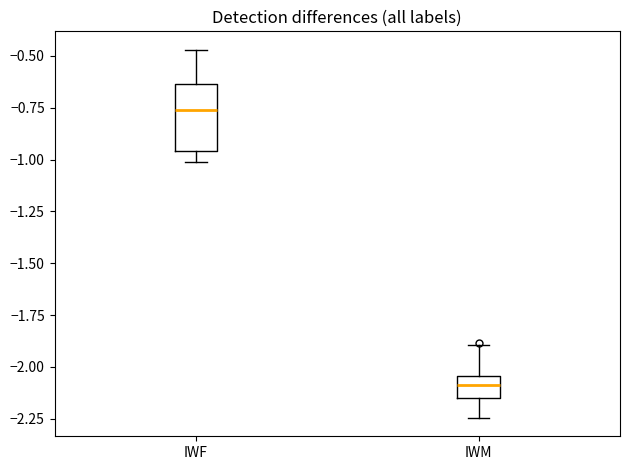

Comparing the boxes themselves (not the whiskers), which one is the tallest?

IWF